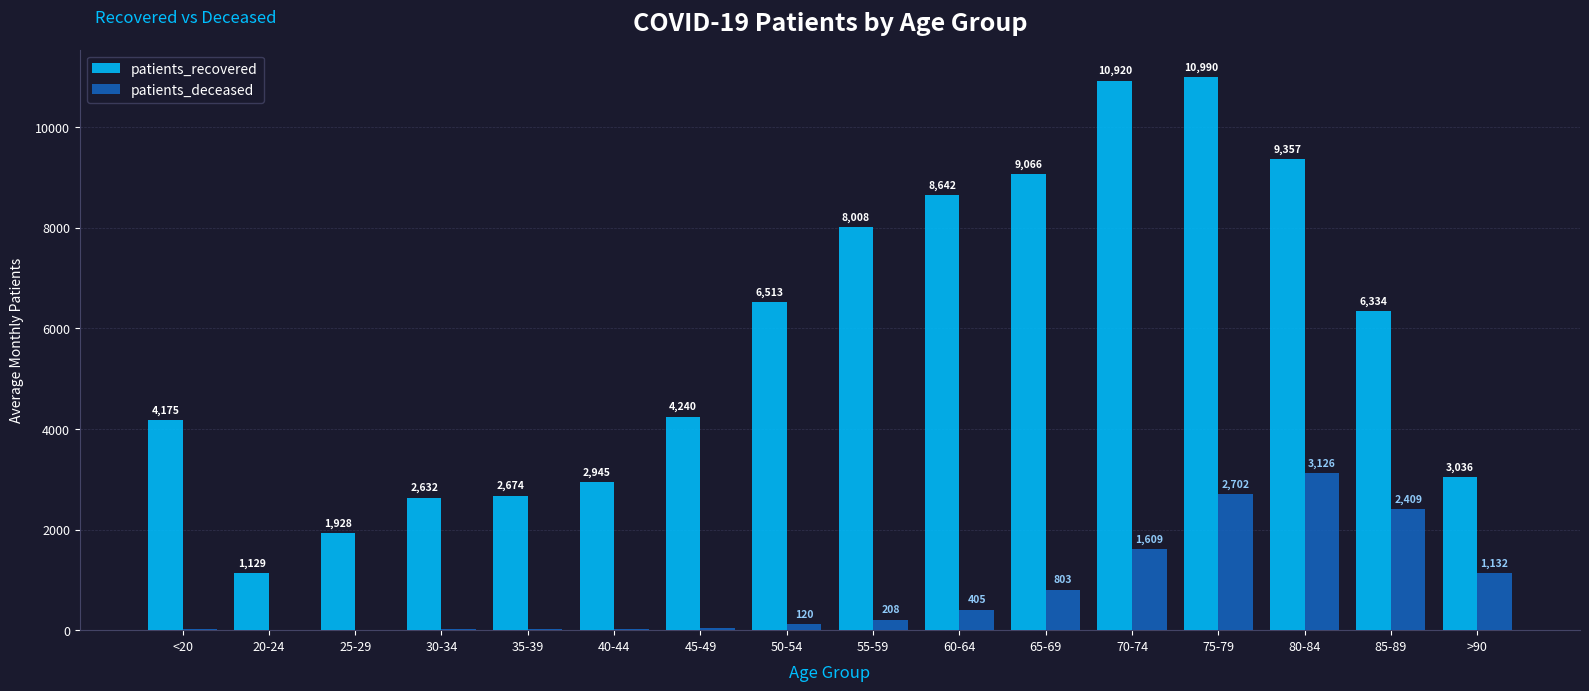

Reading right to left, what are all the values shown in this chart?

patients_recovered: >90=3036	85-89=6334	80-84=9357	75-79=10990	70-74=10920	65-69=9066	60-64=8642	55-59=8008	50-54=6513	45-49=4240	40-44=2945	35-39=2674	30-34=2632	25-29=1928	20-24=1129	<20=4175
patients_deceased: >90=1132	85-89=2409	80-84=3126	75-79=2702	70-74=1609	65-69=803	60-64=405	55-59=208	50-54=120	45-49=45	40-44=23	35-39=17	30-34=16	25-29=3	20-24=3	<20=15